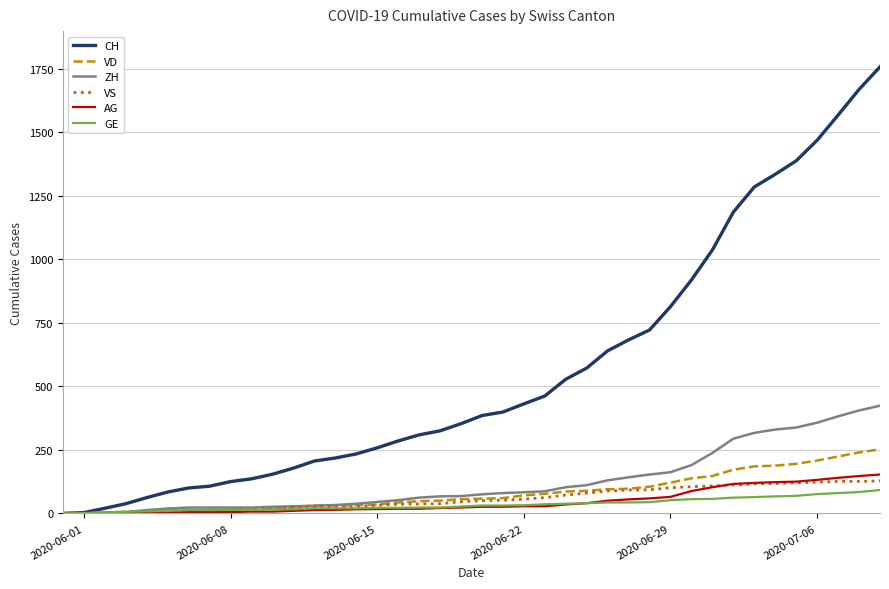

Which series has the largest total across all categories?

CH